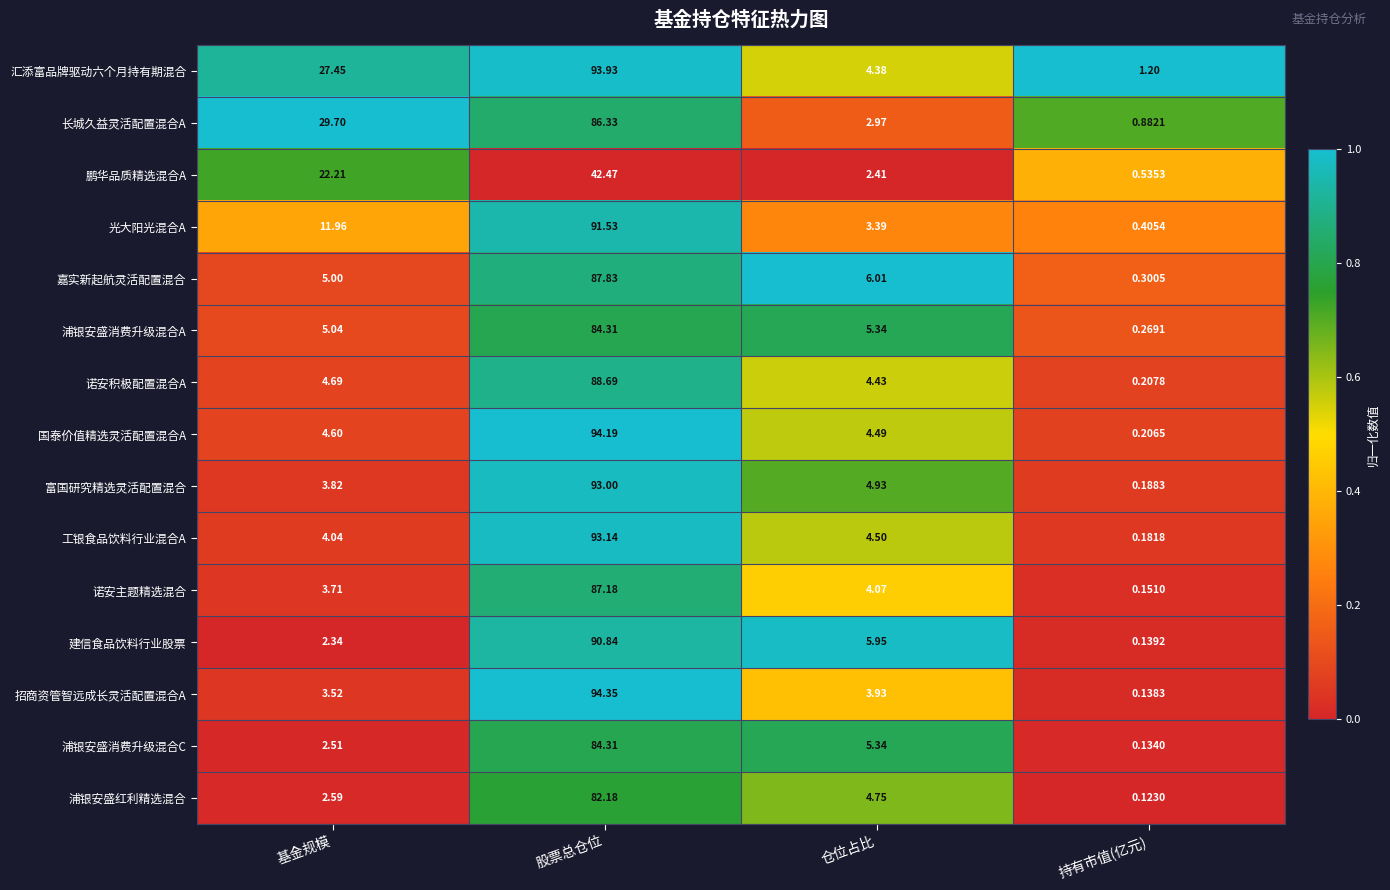

Rank the categories by 建信食品饮料行业股票 value from highest to lowest.

股票总仓位, 仓位占比, 基金规模, 持有市值(亿元)